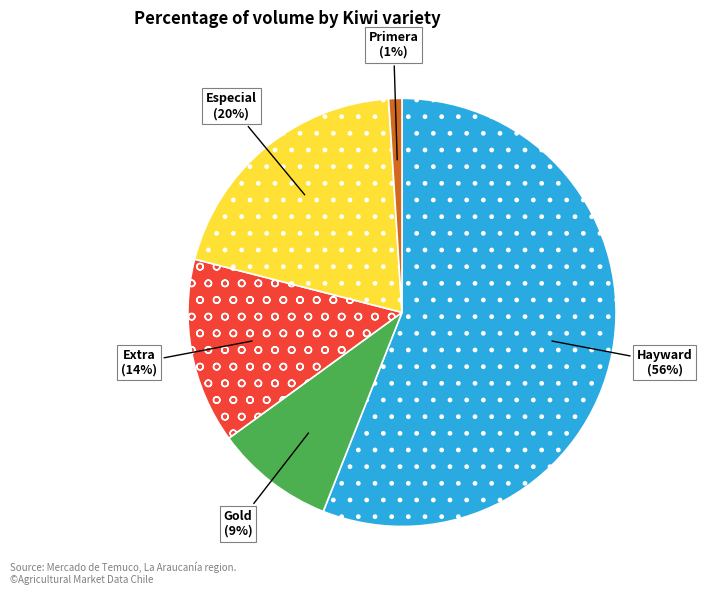

What percentage is the Hayward slice, to the nearest percent?

56%